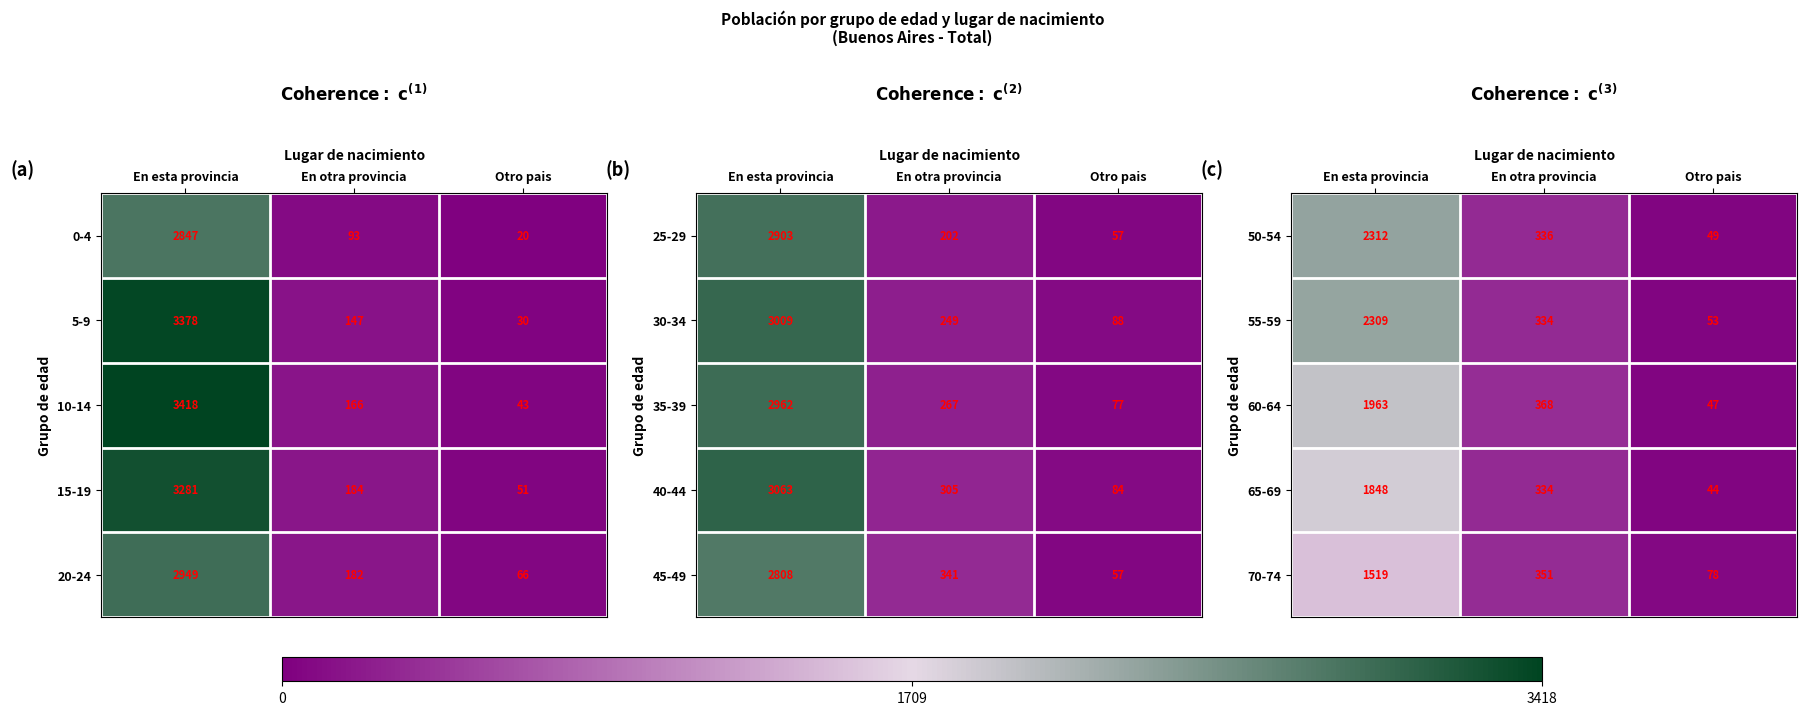

True or false: 60-64 has a value of 0.3 at En esta provincia.

False